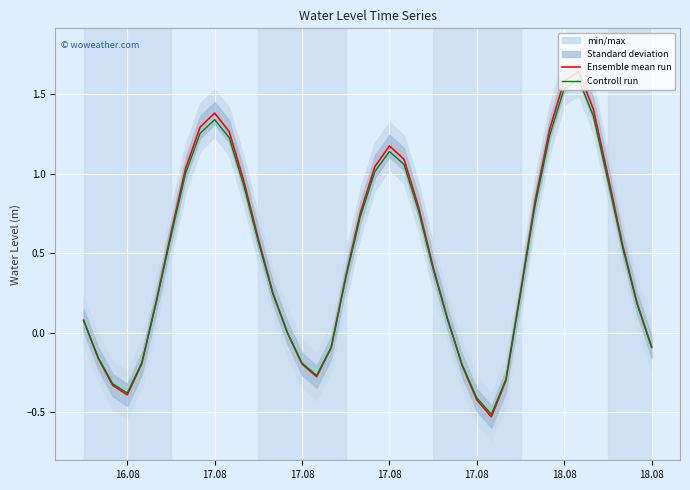

At which category does Controll run reach its first local peak?

17.08